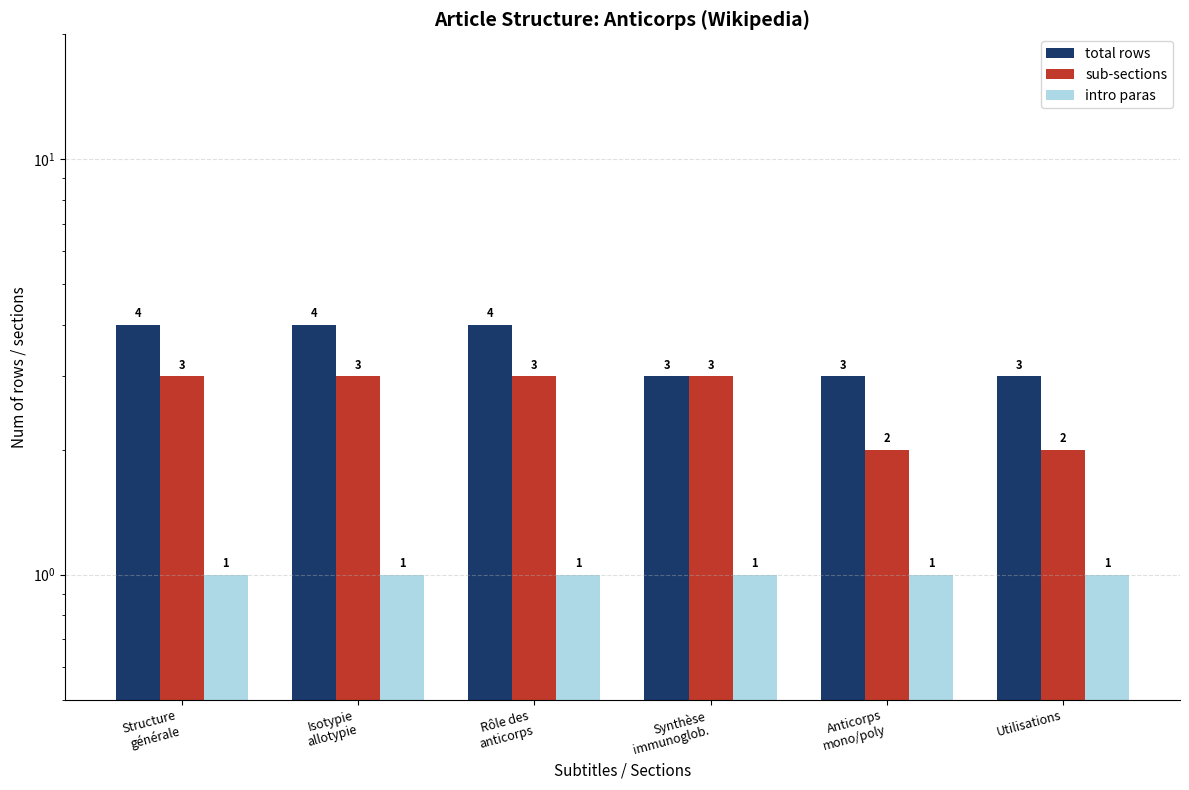

At which category does the chart reach its peak across all series?

Structure
générale